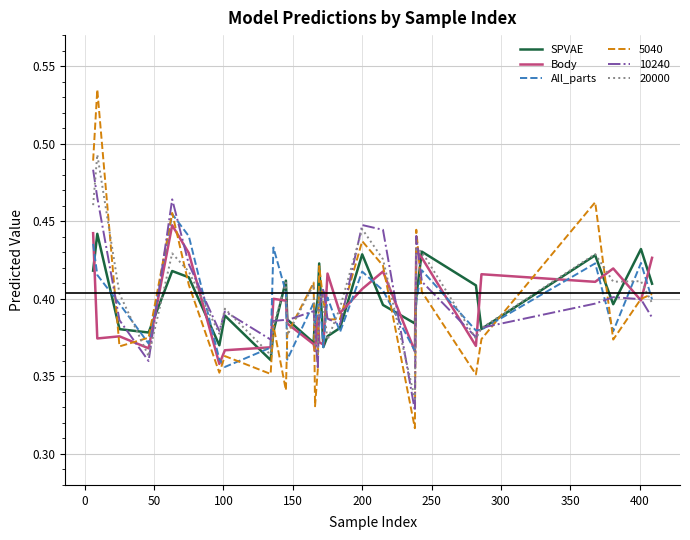

At how many categories does at least one series exceed 0?

30